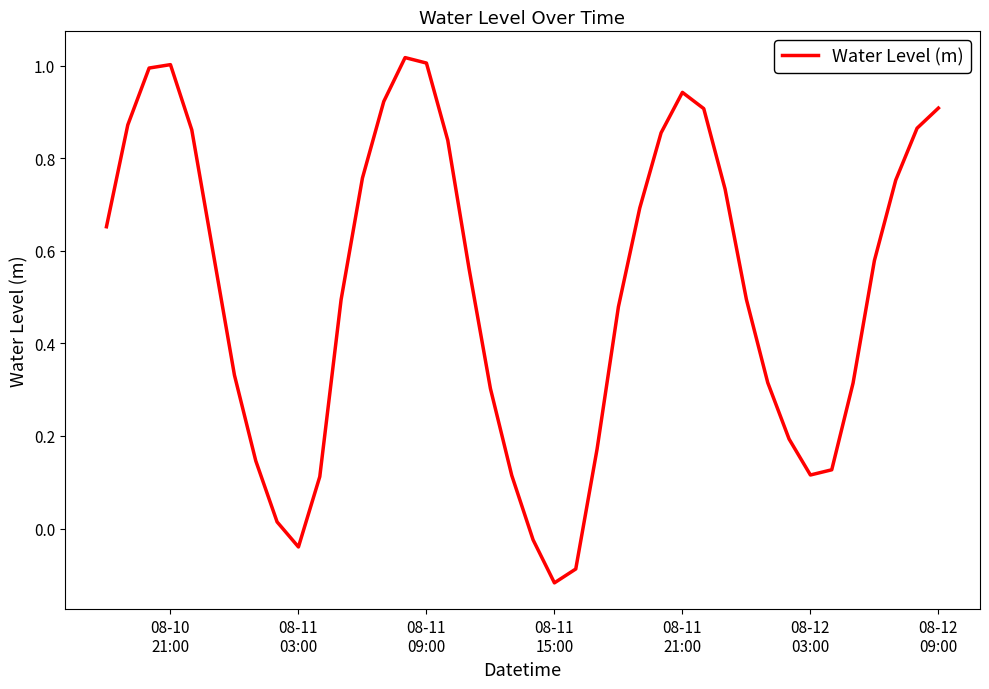

What is the difference between the maximum and minimum values?

1.1